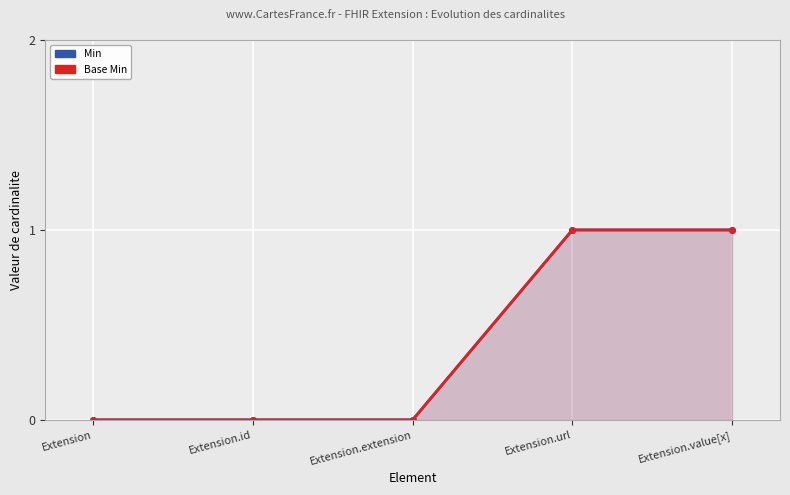

True or false: Min and Base Min intersect in this chart.

False